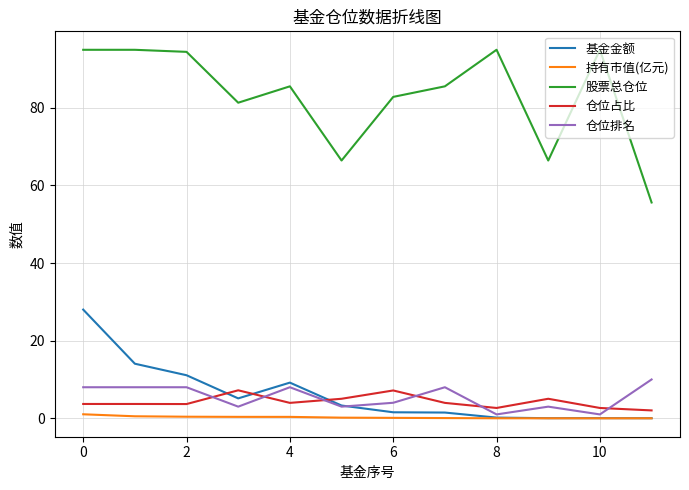

True or false: 股票总仓位 and 仓位占比 cross at least once.

False